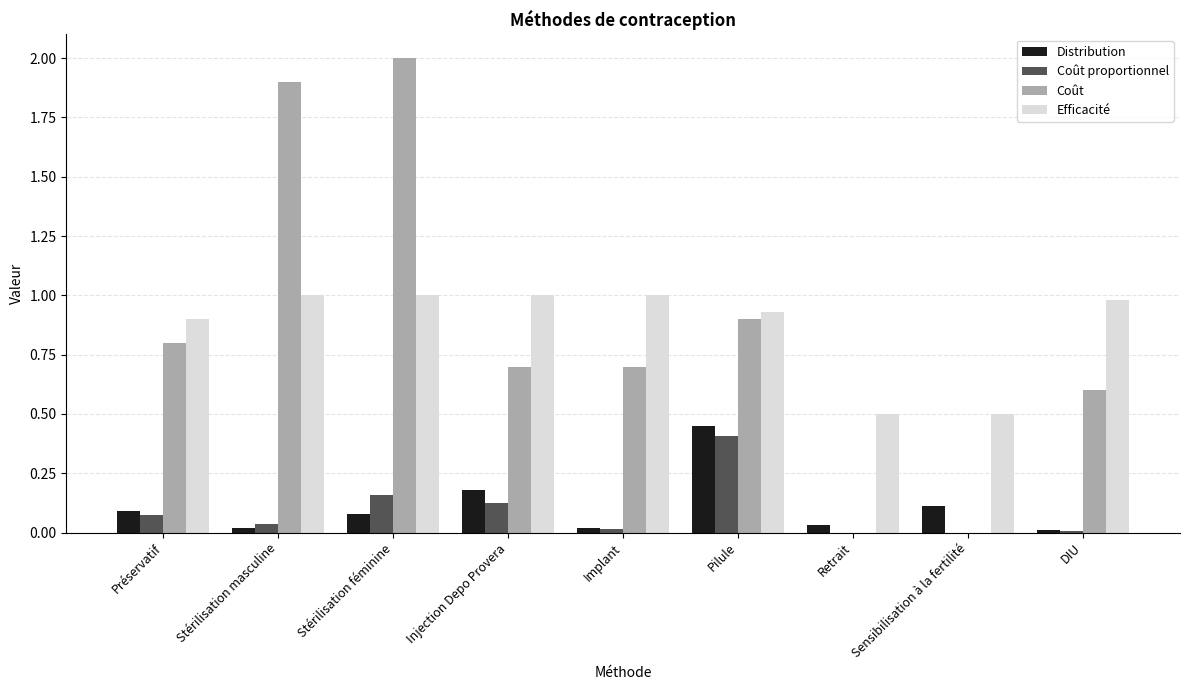

What is the sum of all Efficacité values?

7.8